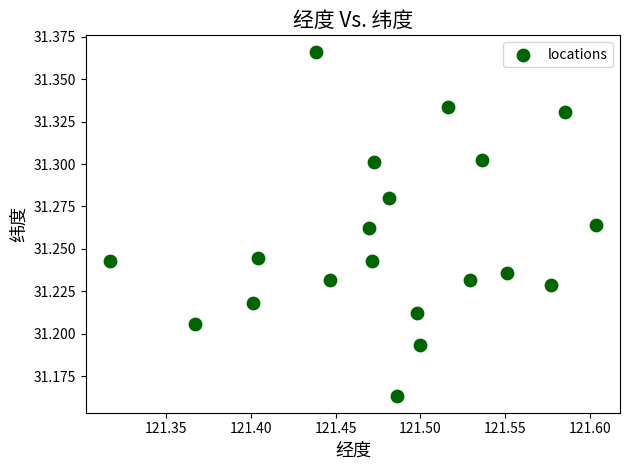

What is the range of X values (max minus min)?

0.3